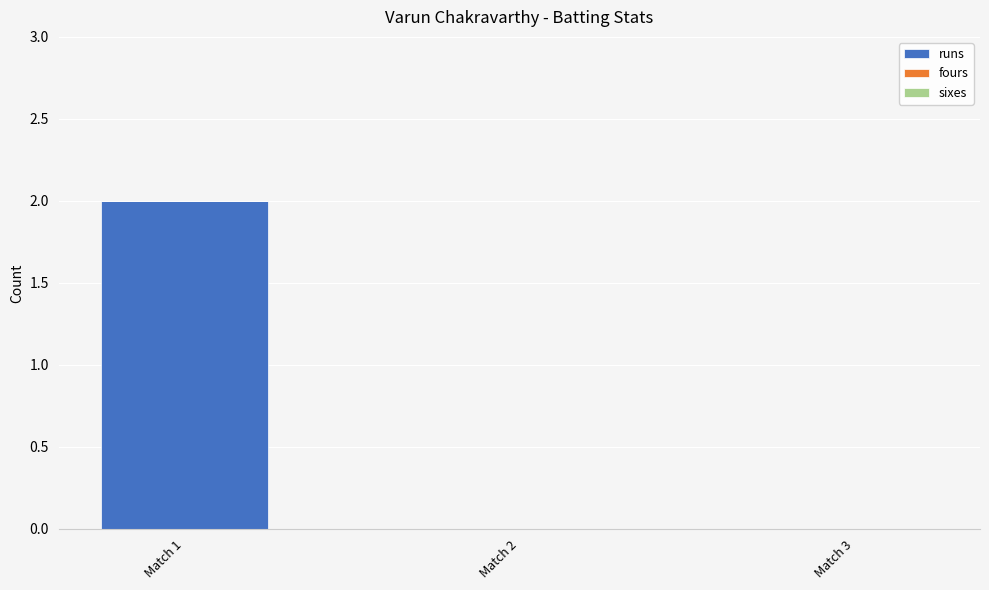

Which category has the highest value across all series?

Match 1